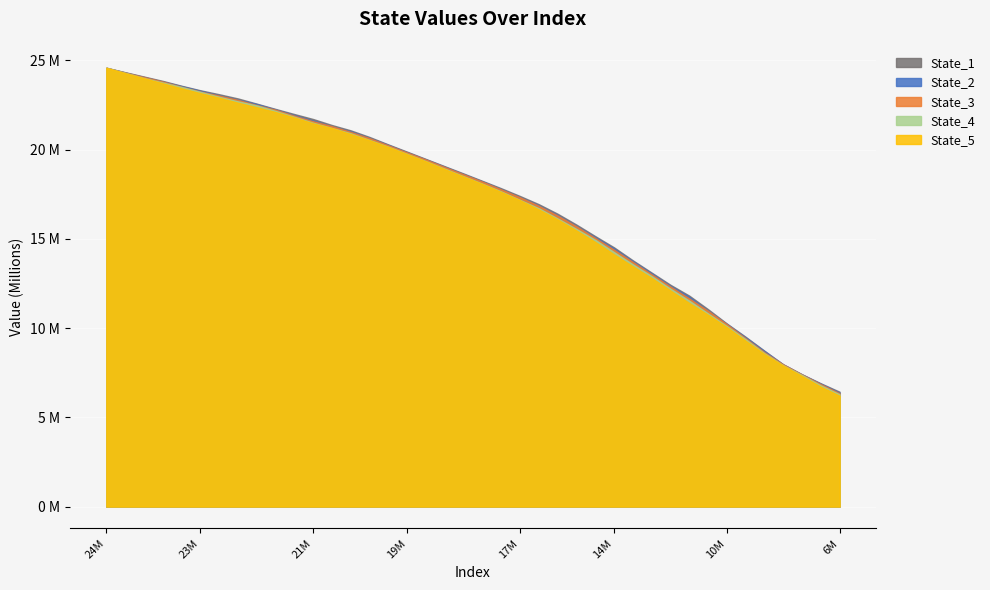

What is the difference between the second highest and second lowest values in the State_5 series?

17565199.4